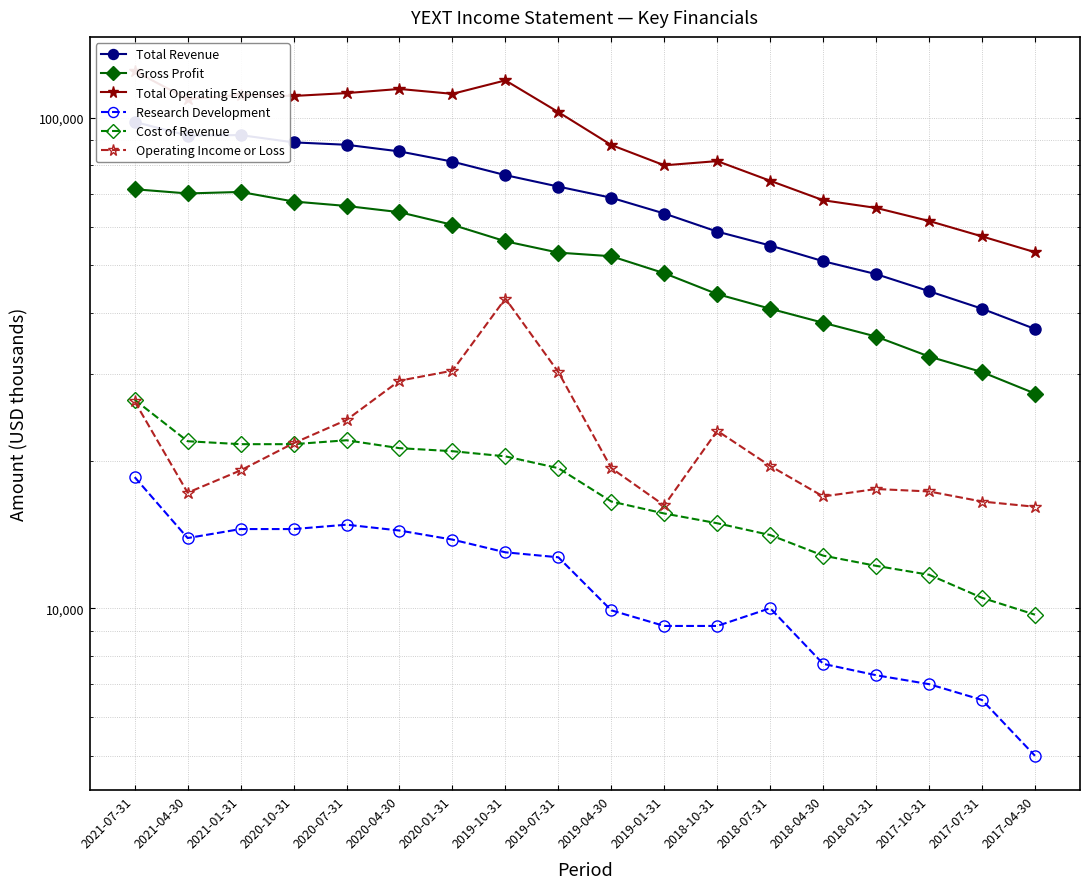

What is the highest value of the Total Revenue series?

98100